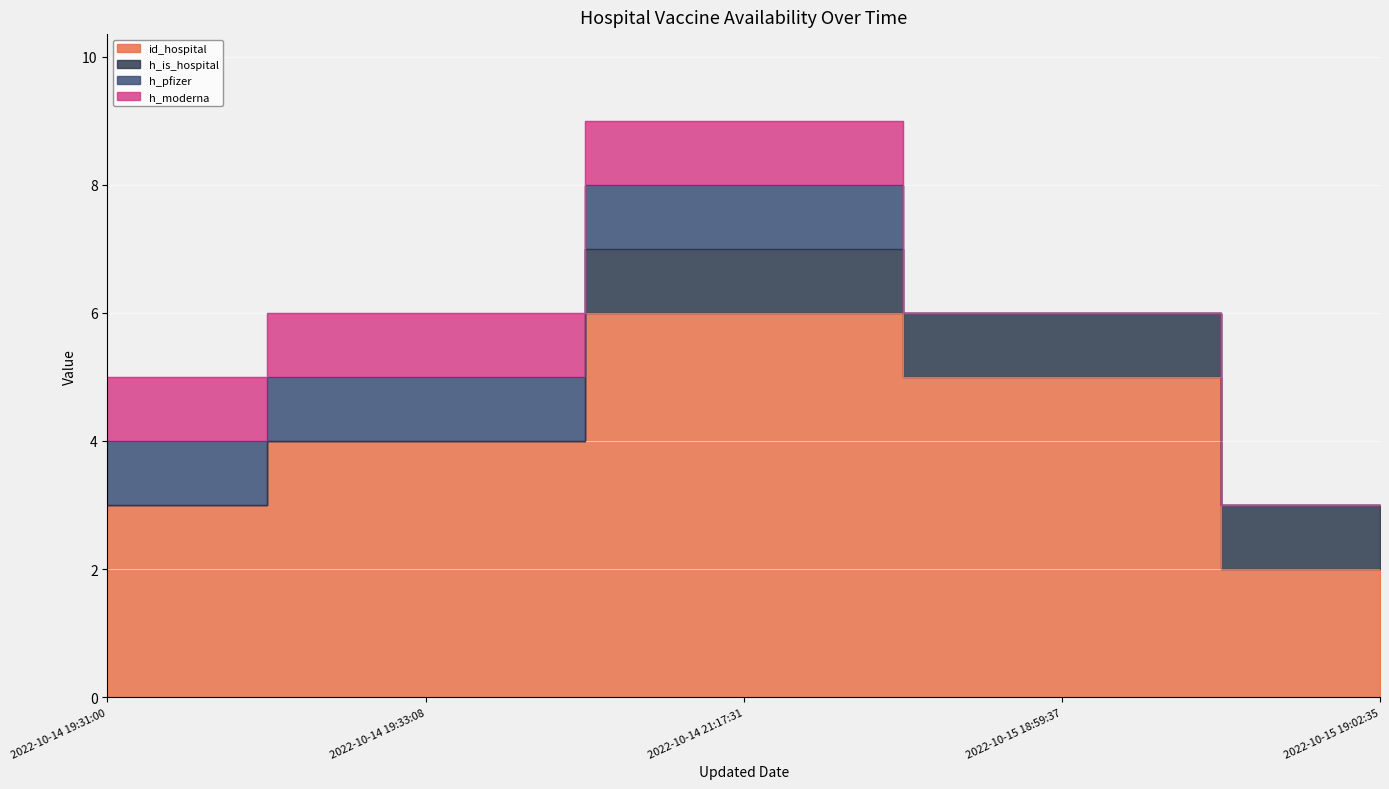

True or false: h_is_hospital and h_moderna cross at least once.

False